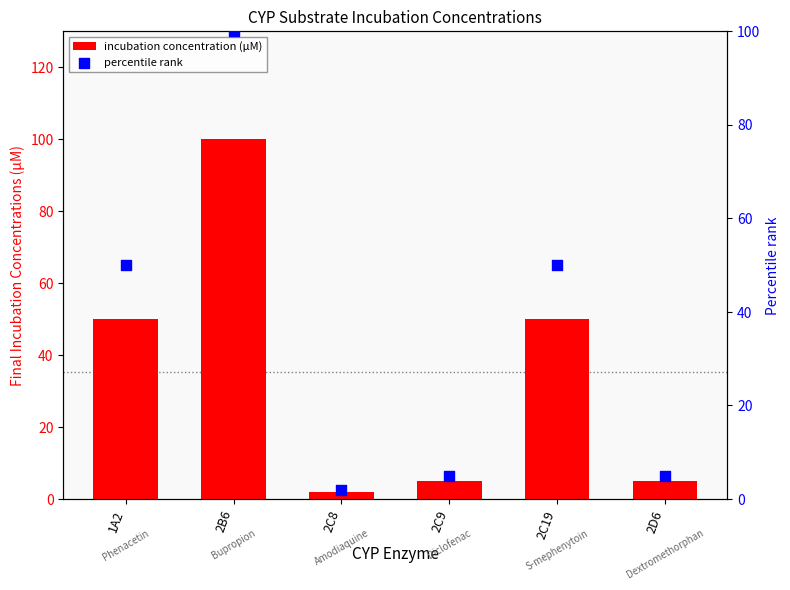

What are all the series names shown in the legend?

incubation concentration (µM), percentile rank